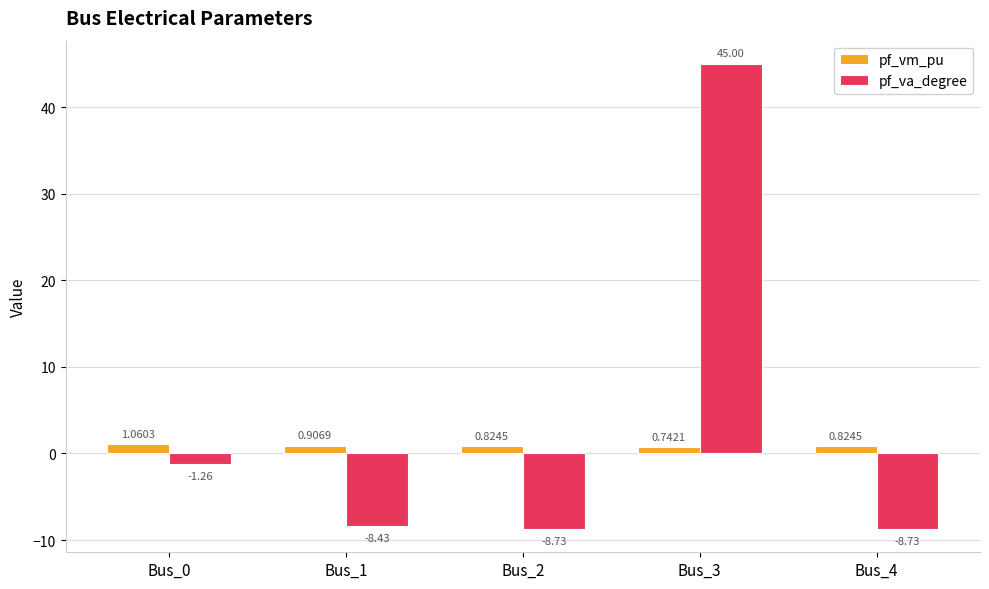

Which series has the widest spread of values?

pf_va_degree